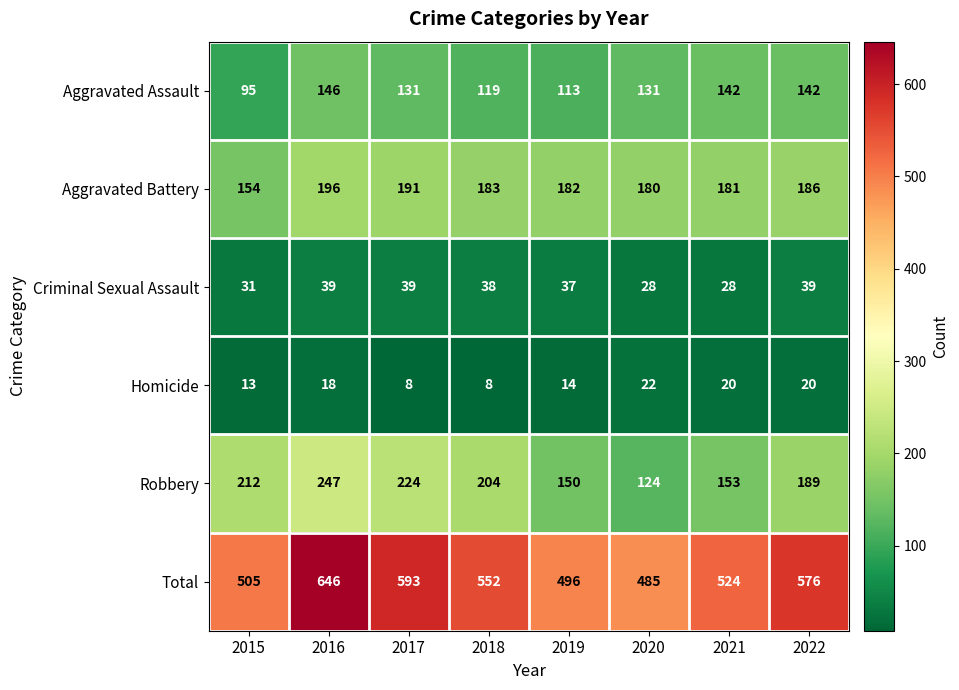

Which series has the largest total across all categories?

Total